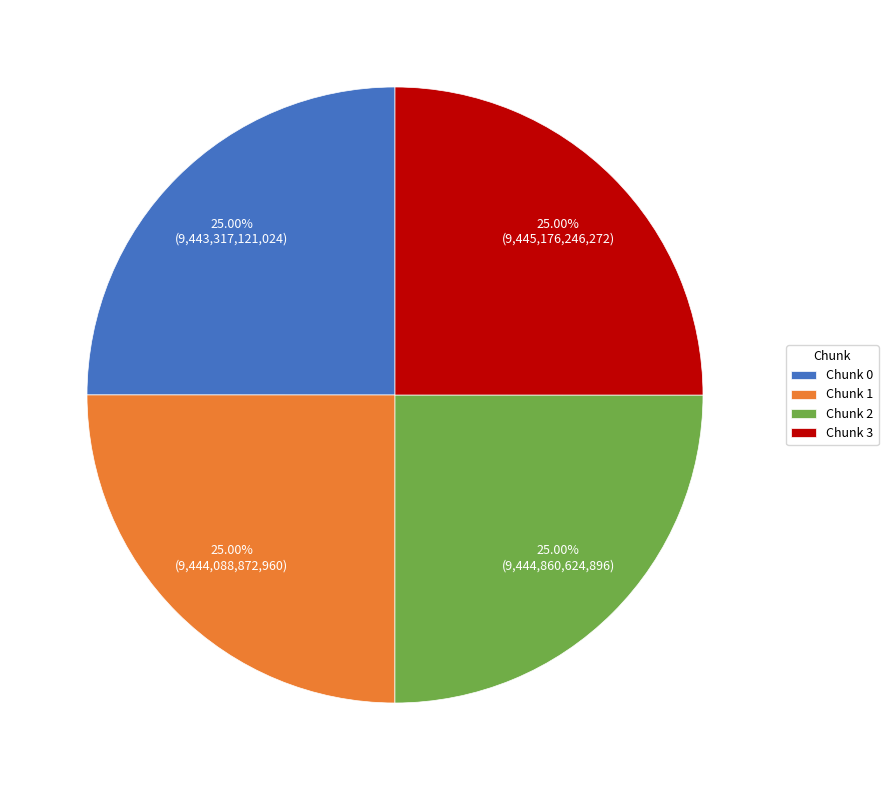

Does any single category account for the majority?

No